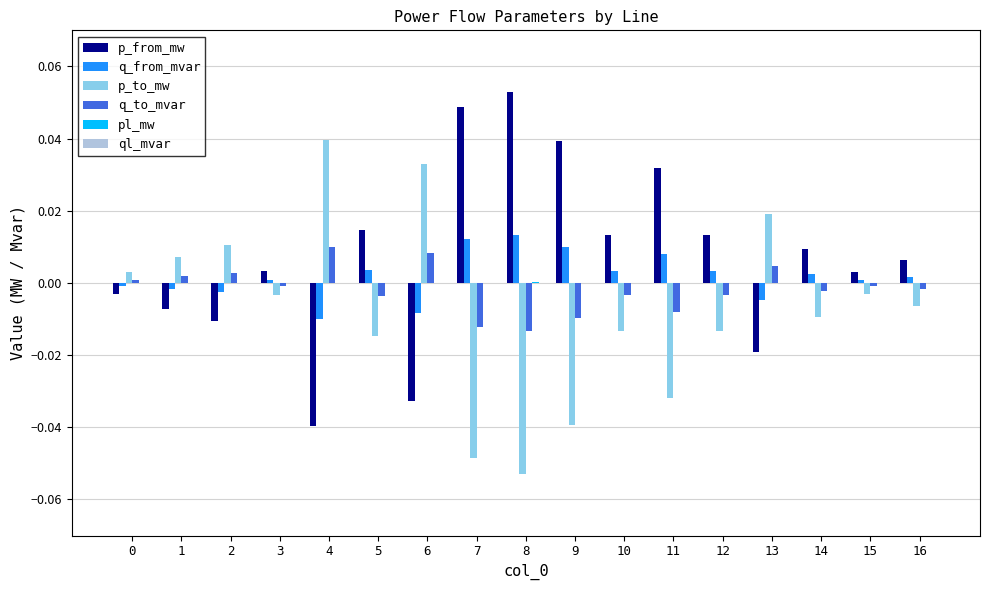

Is it true that q_to_mvar equals -0.0 at 8?

True